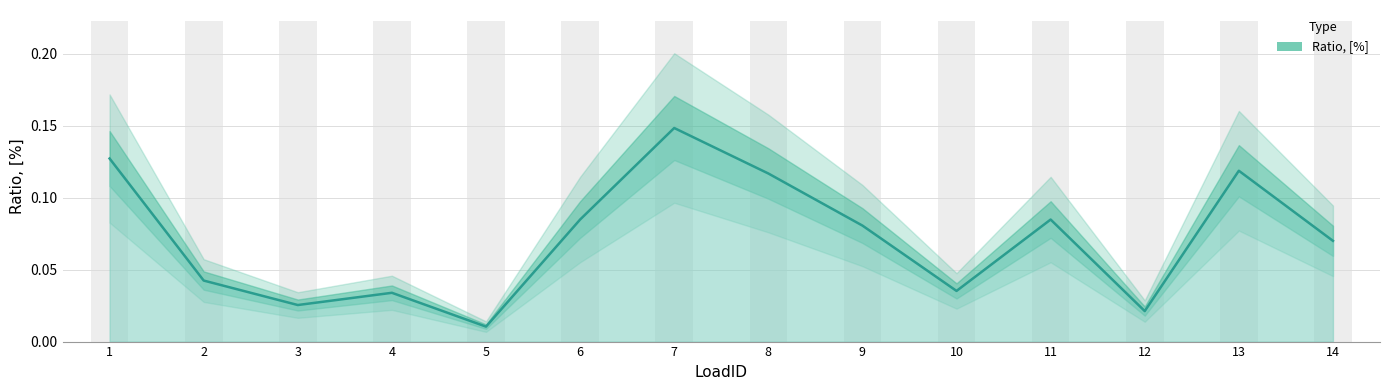

Are the bars grouped side by side (vs. stacked)?

No